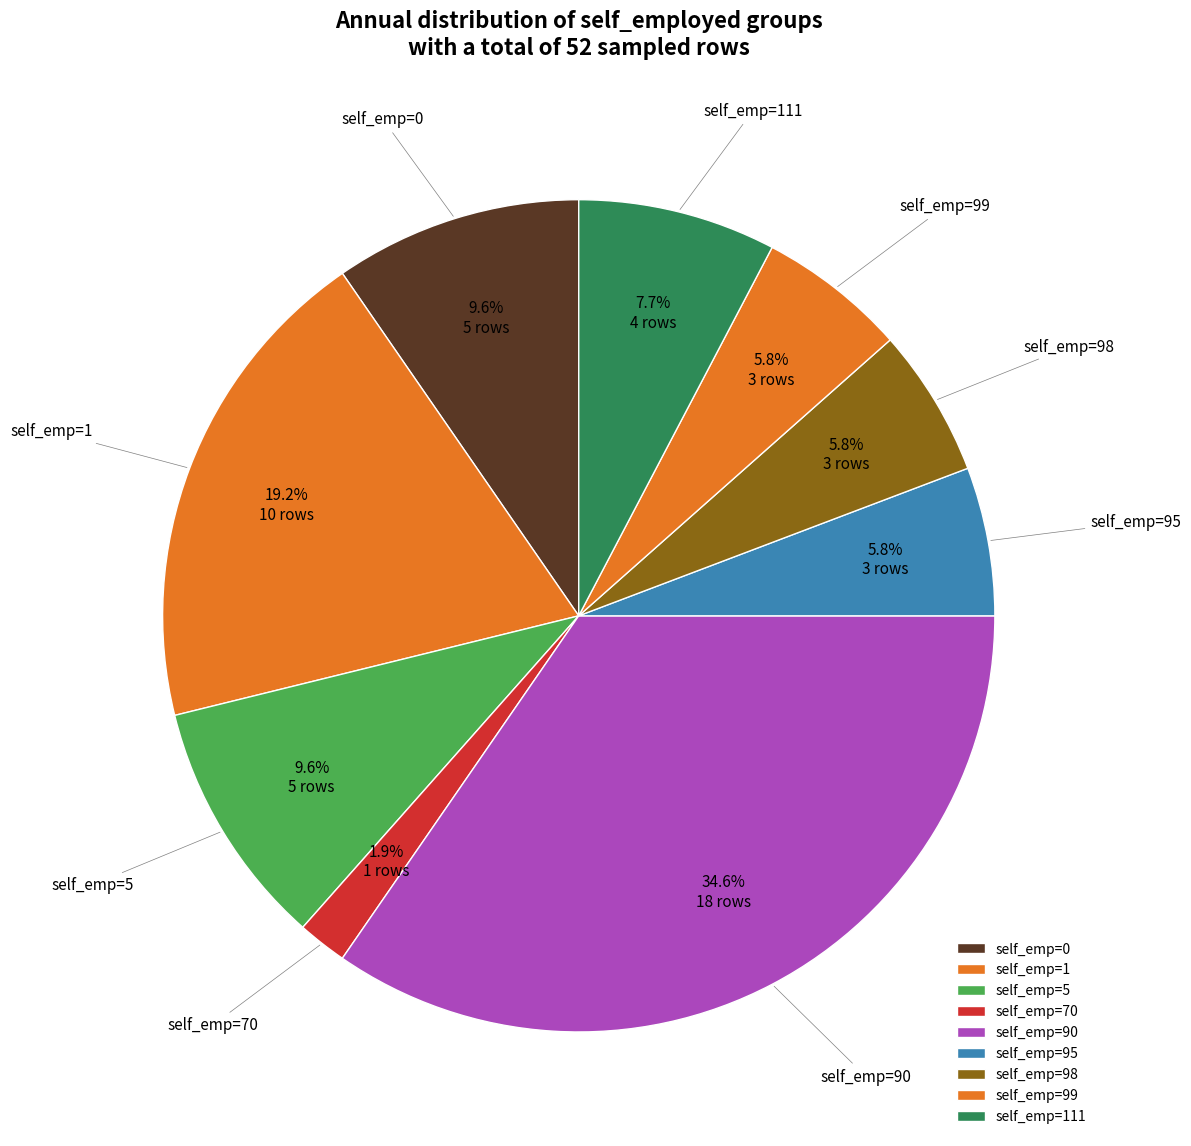

How many segments does this pie chart have?

9